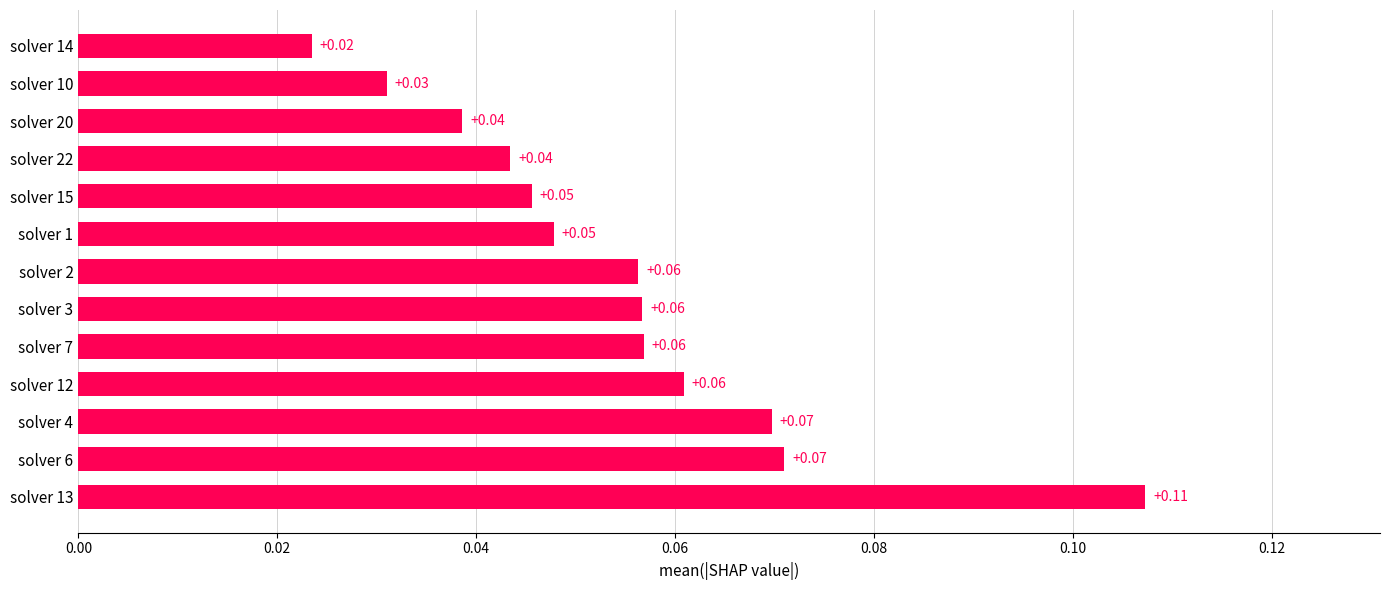

Between solver 10 and solver 3, which is larger?

solver 3